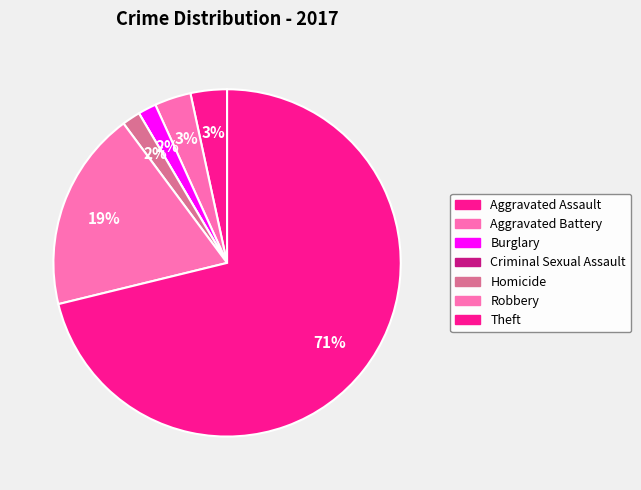

Which category has the smallest portion of the pie?

Criminal Sexual Assault